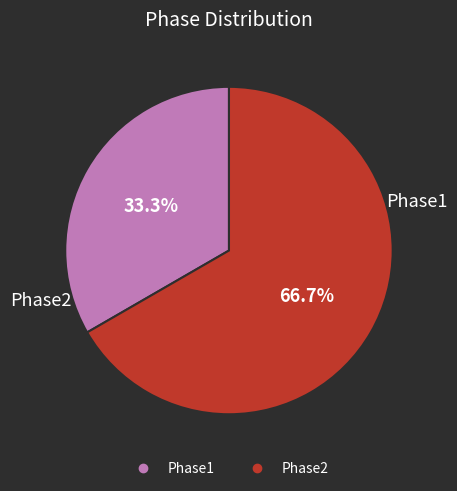

True or false: Phase1 accounts for 33% of the total.

True